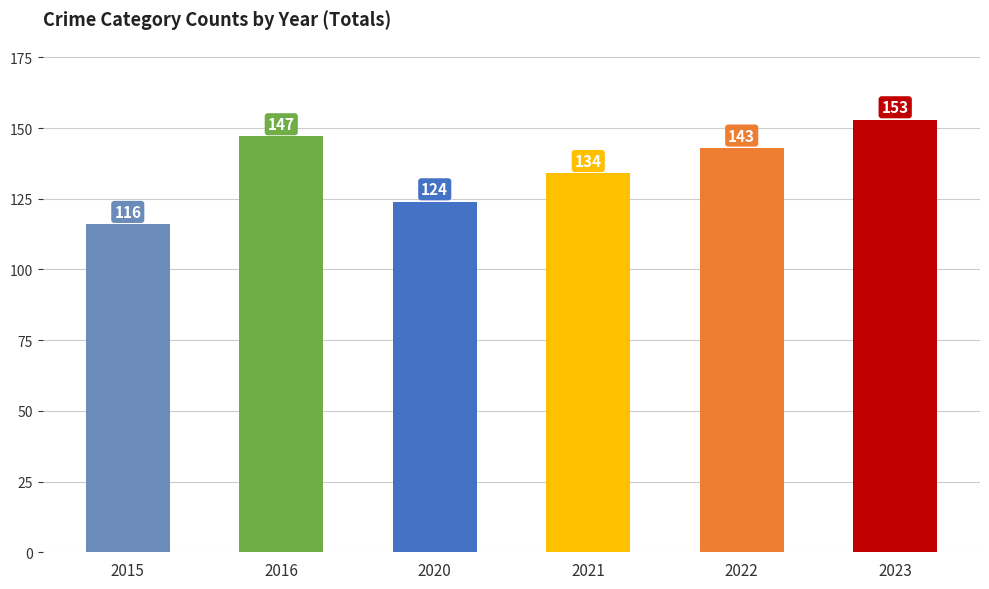

Rank the categories by value from lowest to highest.

2015, 2020, 2021, 2022, 2016, 2023